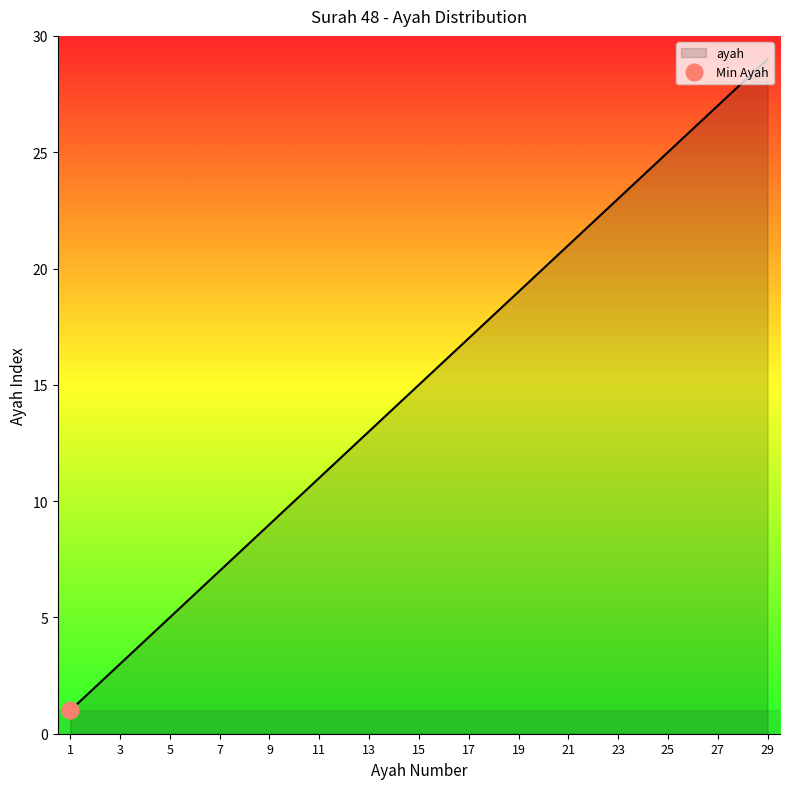

True or false: there are more than 2 points higher than both neighbors.

False